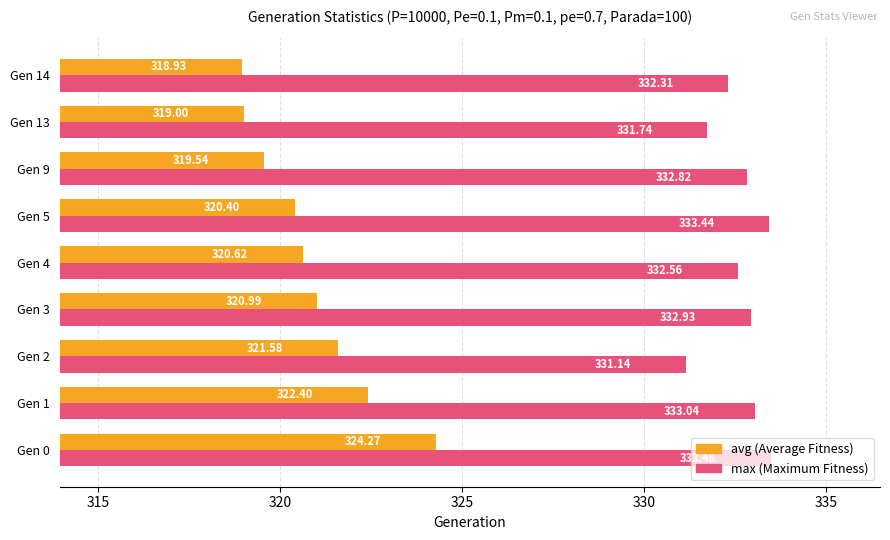

What is the difference between the highest and lowest values at Gen 1?

10.6